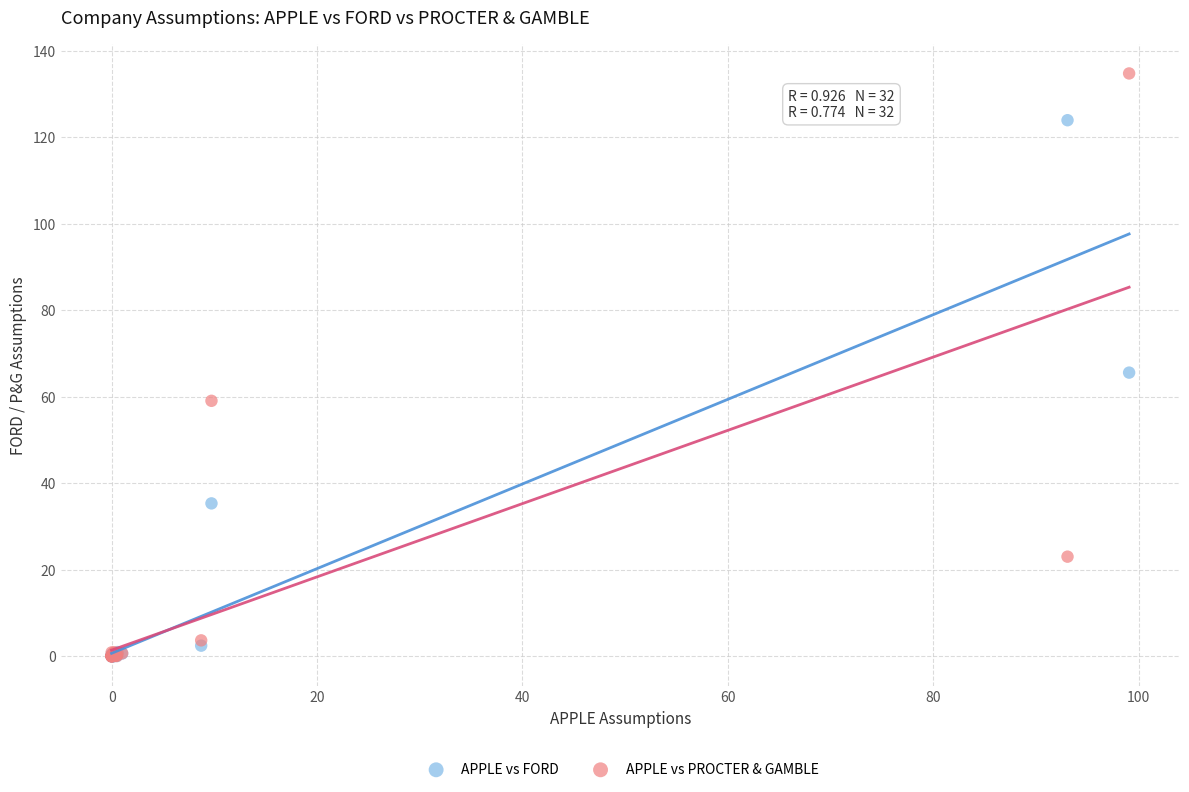

In the APPLE vs FORD series, what Y value is closest to 61?

65.5